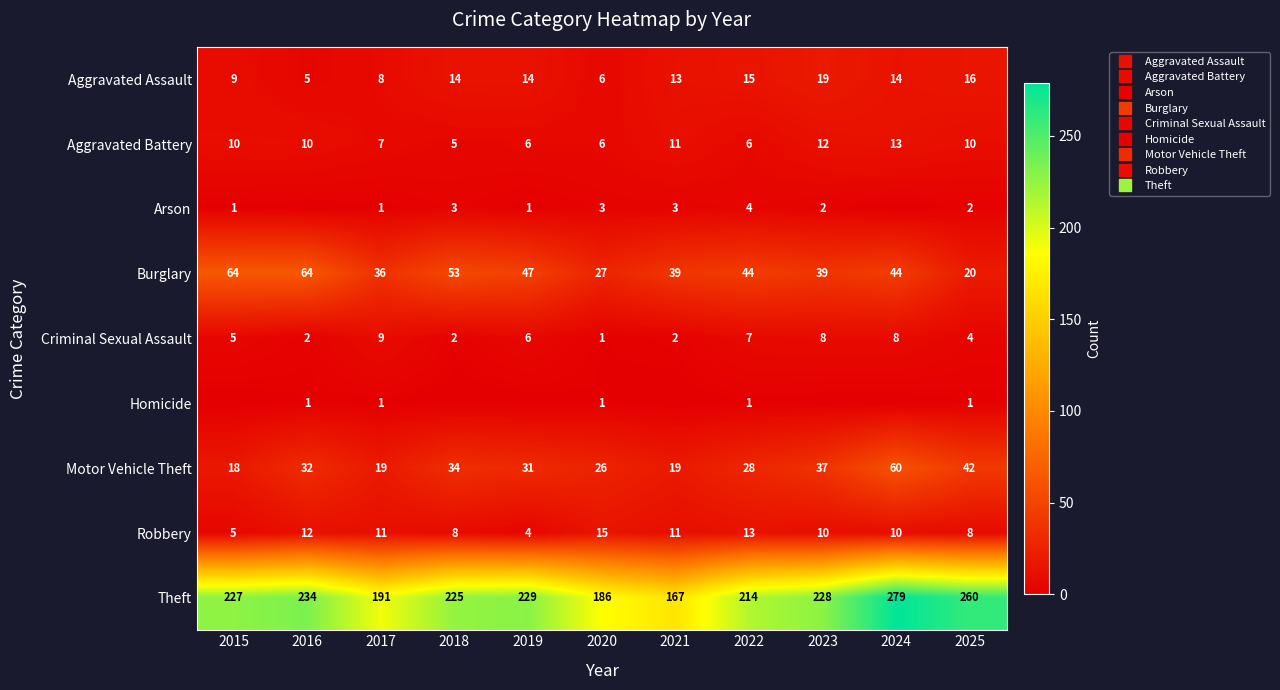

List the labels in order of Aggravated Assault value, smallest first.

2016, 2020, 2017, 2015, 2021, 2018, 2019, 2024, 2022, 2025, 2023